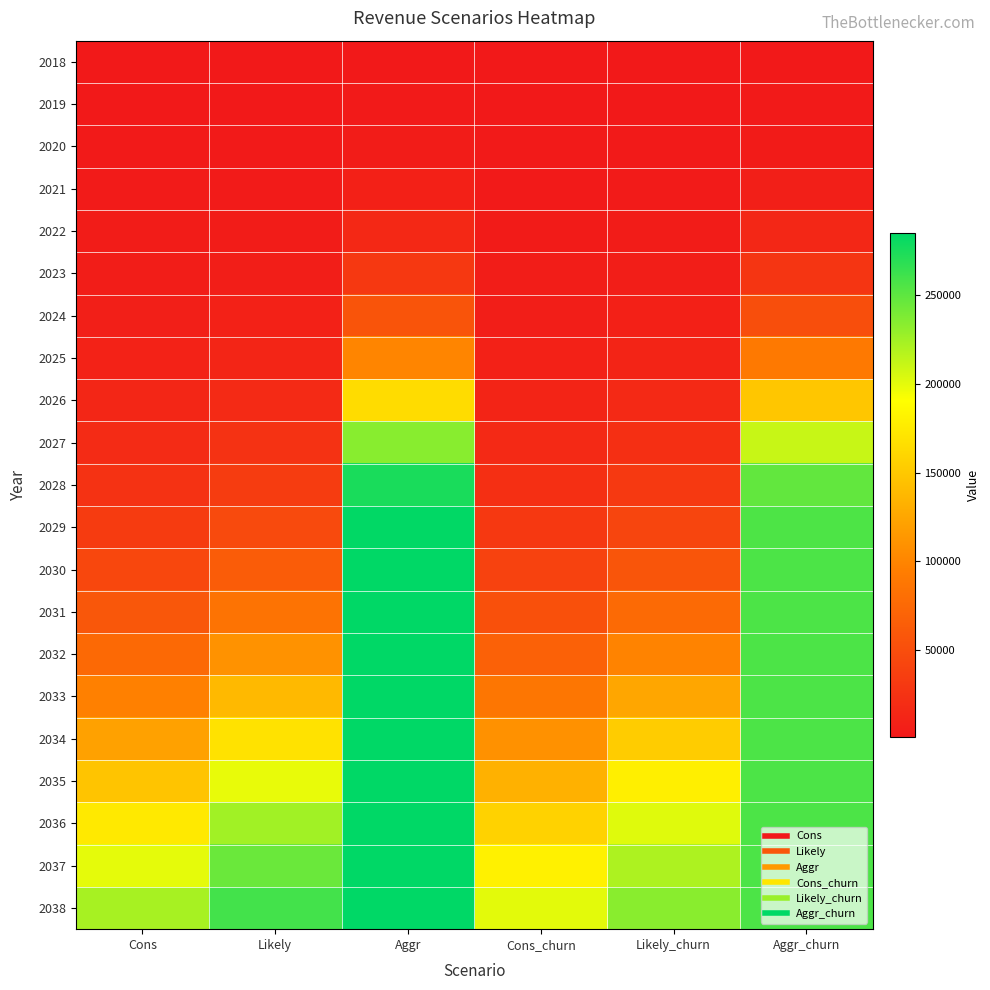

How many distinct data groups are displayed?

21